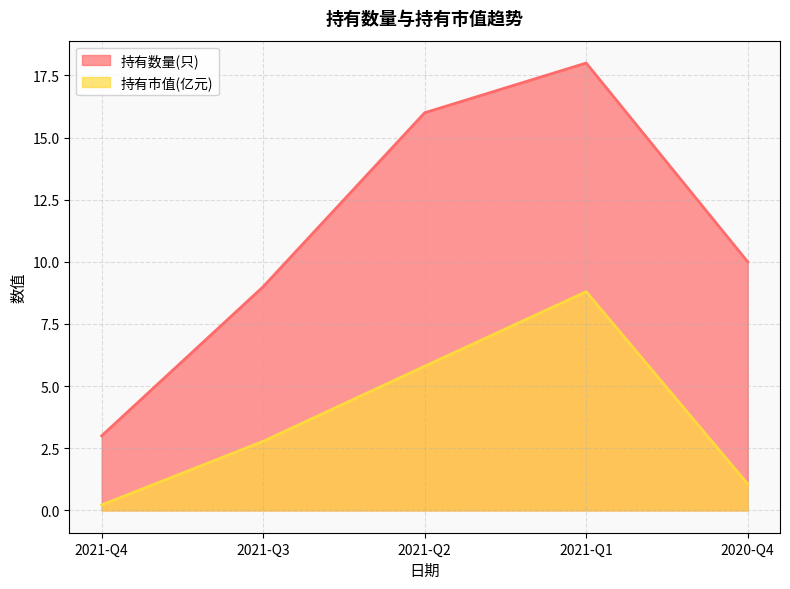

What is the label of the 5th point from the left?

2020-Q4